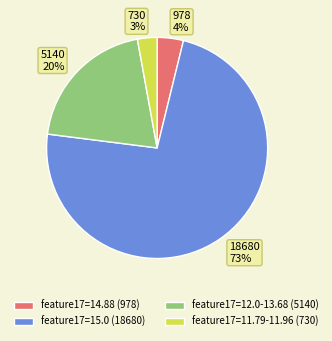

The 18680 73% slice represents 73% of the pie. True or false?

True